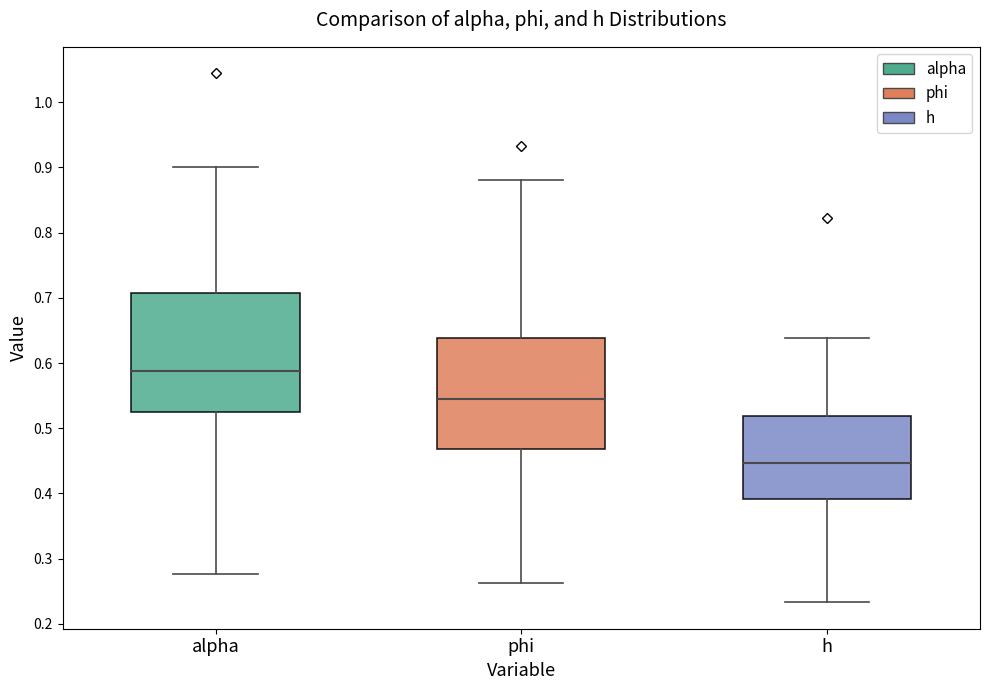

Which box has the highest median line?

alpha